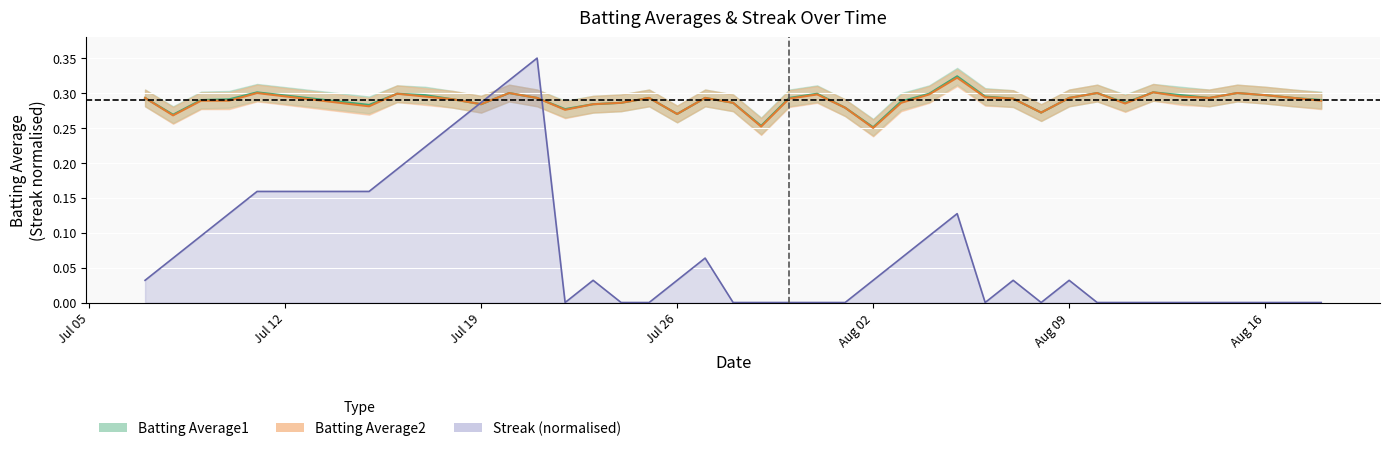

True or false: Streak and Batting Average1 intersect in this chart.

True